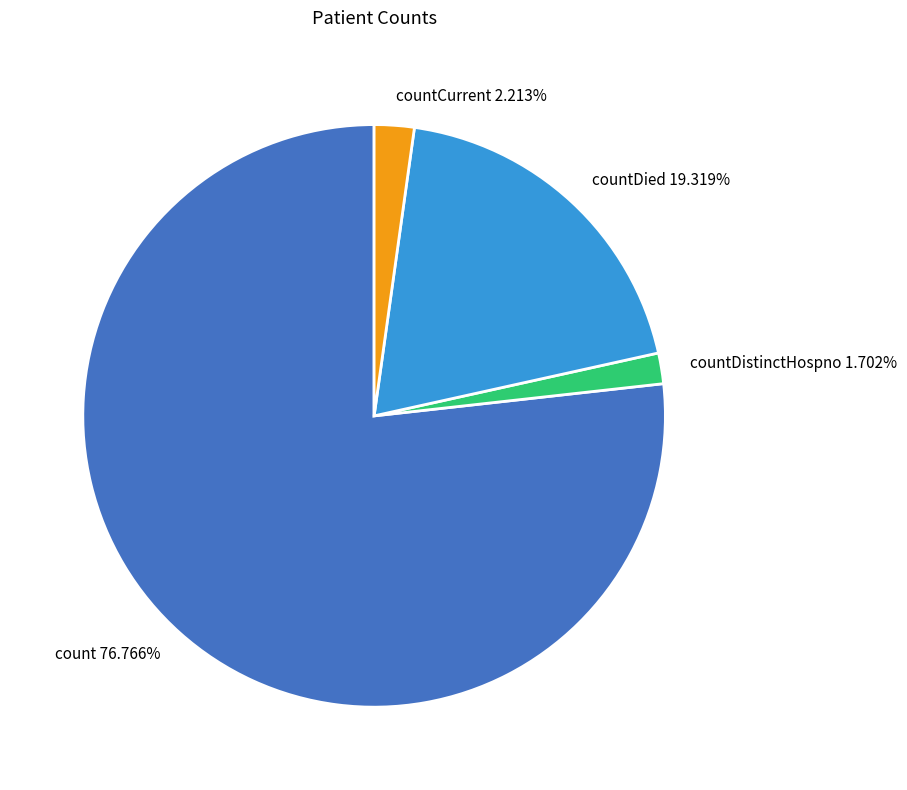

Which category accounts for the majority?

count